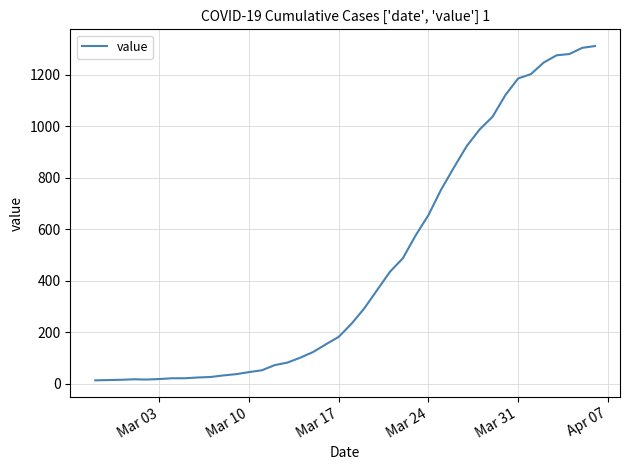

What is the average value?

465